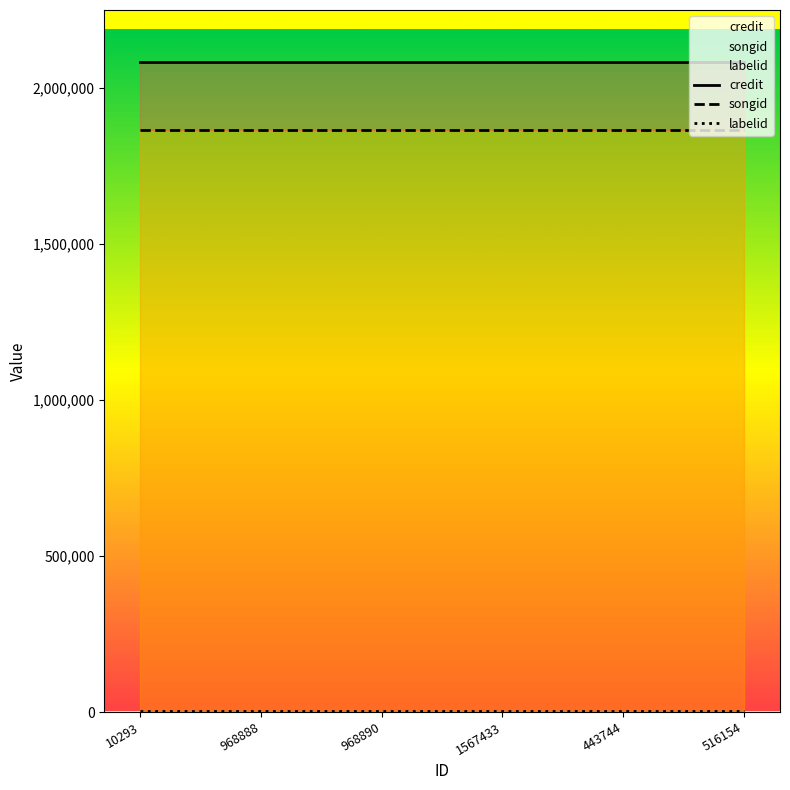

True or false: credit and songid cross at least once.

False